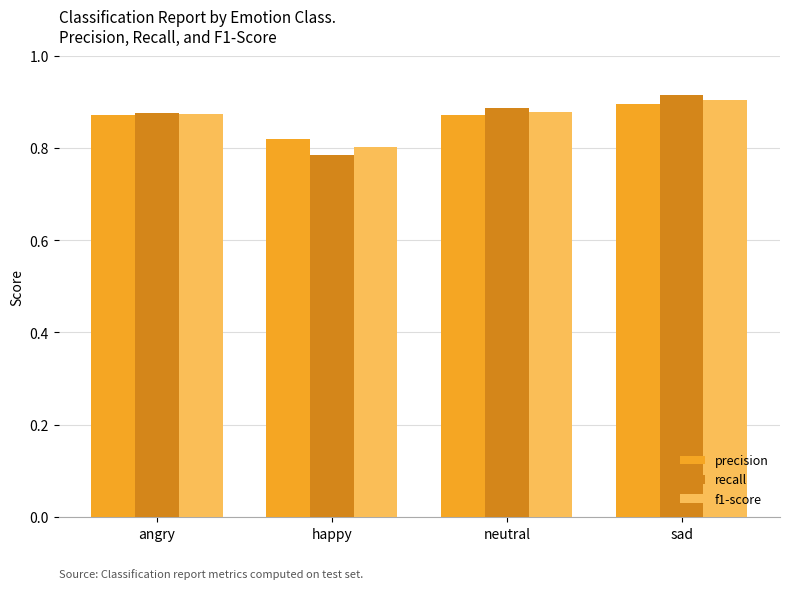

What is the sum of the recall values at angry and happy?

1.7